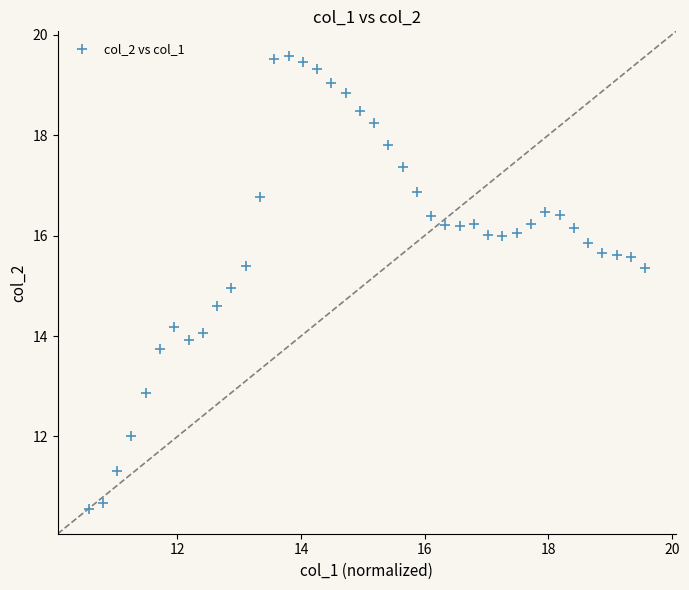

What is the range of X values (max minus min)?

9.0